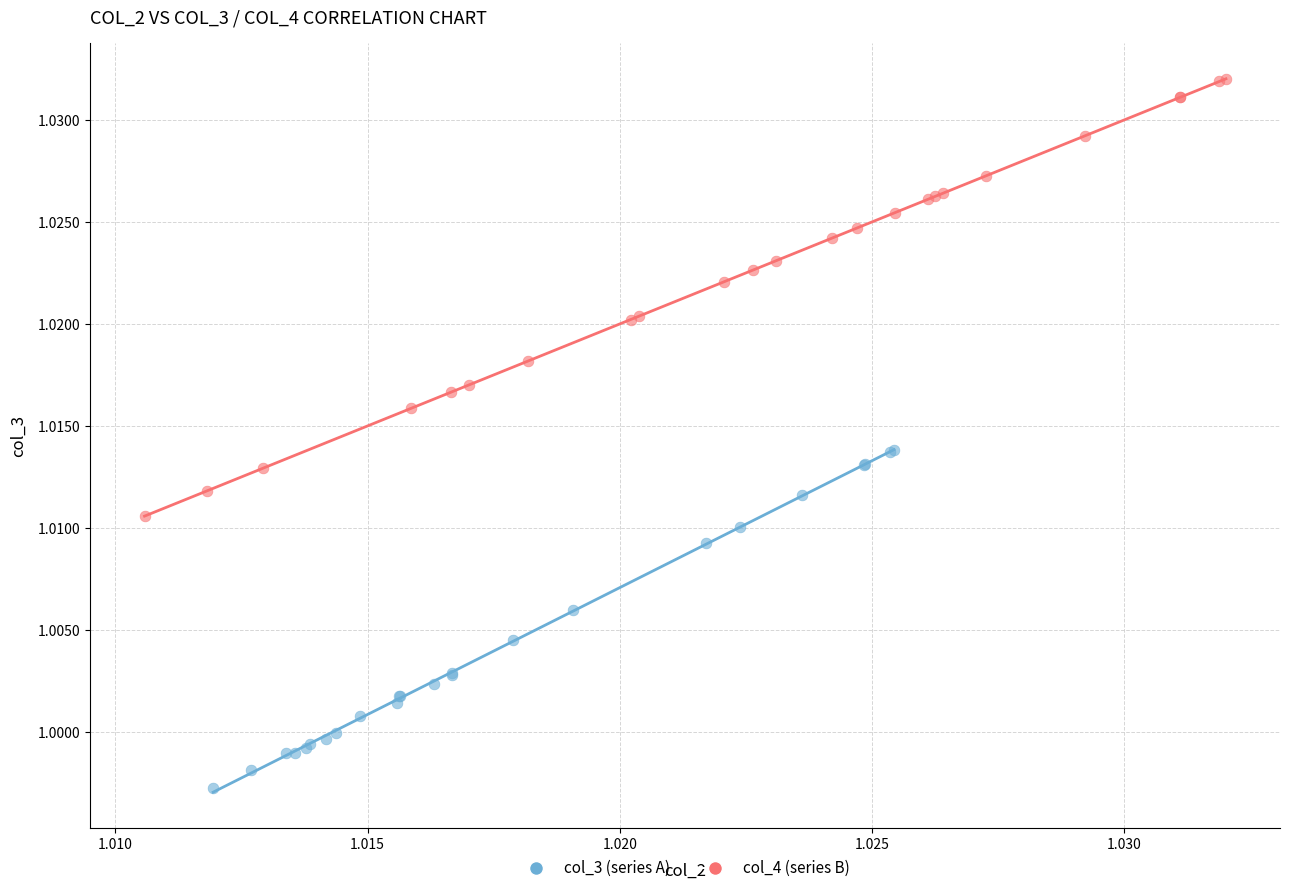

Which series contains the lowest Y value?

col_3 (series A)